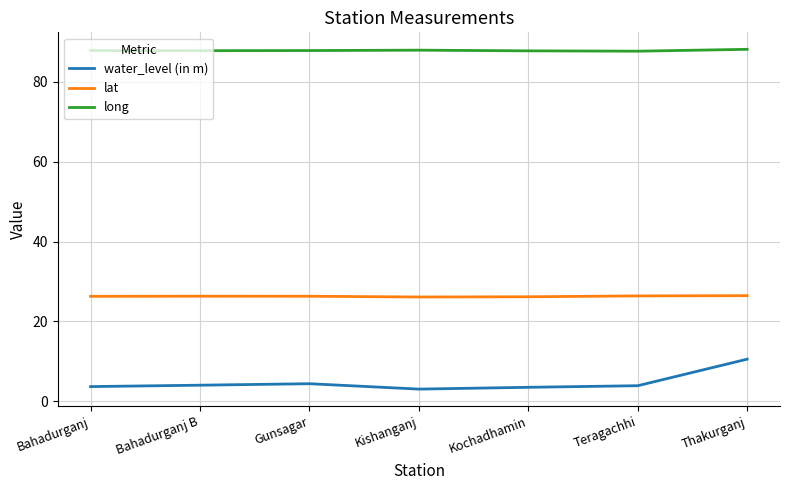

The long series shows 87.8 at Gunsagar. True or false?

True